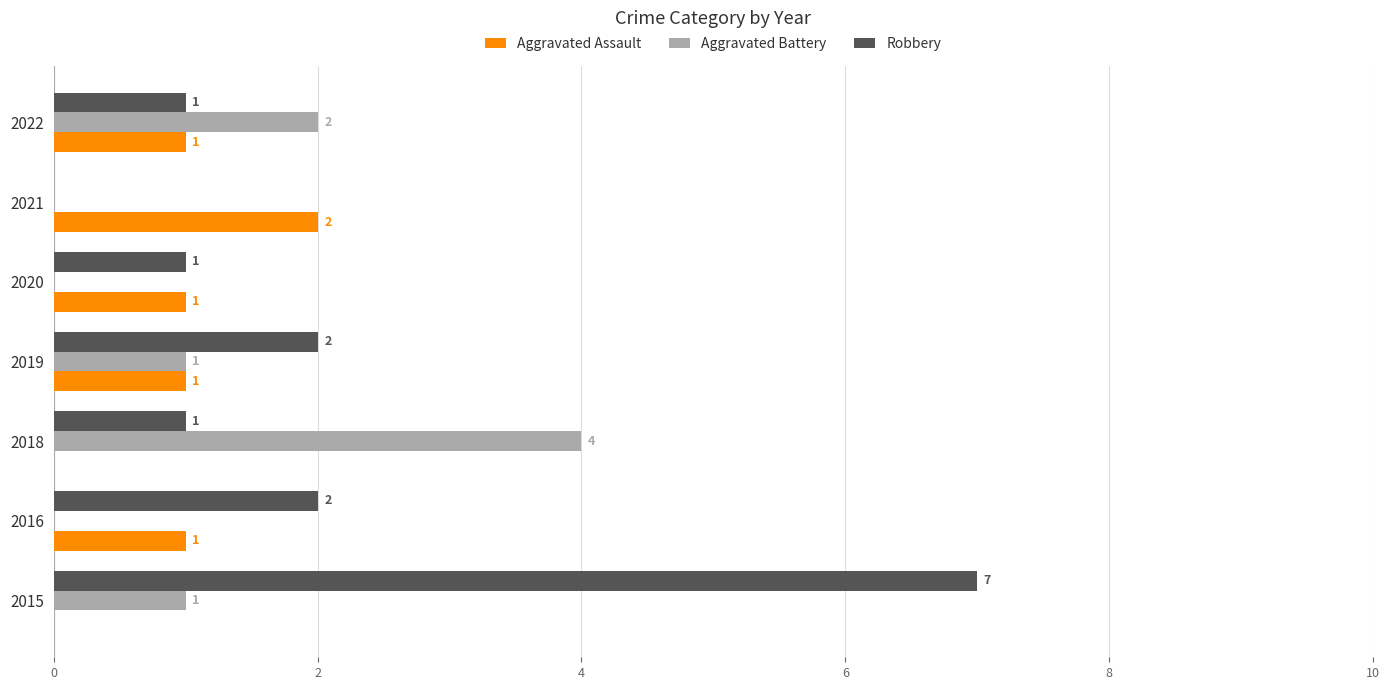

Is the value of Aggravated Assault at 2021 greater than the value of Robbery at 2018?

Yes